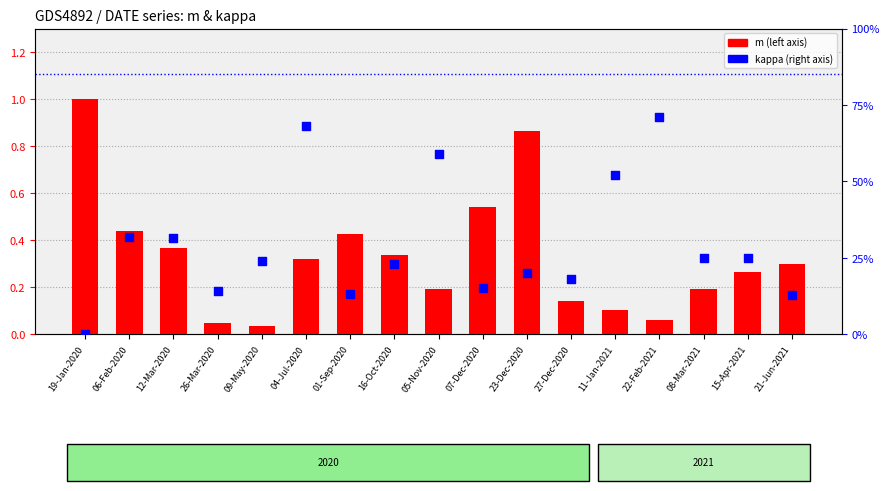

What are all the series names shown in the legend?

m, kappa